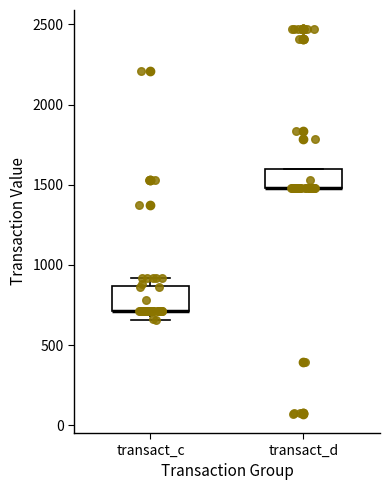

Reading left to right, transcribe this box plot: for each box, give where its median line is, the range the box spans, and where its two whiskers end, as read against the y-axis. The values are not printed on the chart, so give them approximately, as read against the axis.

transact_c: median 700 (drawn on the box's lower edge), box 700 to 850, whiskers 650 to 900
transact_d: median 1500 (drawn on the box's lower edge), box 1500 to 1600, whiskers 1500 to 1600